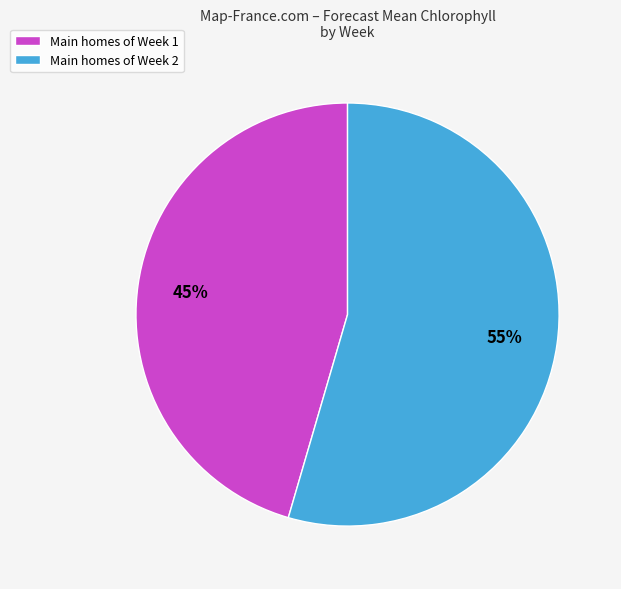

Is there a majority slice in this chart?

Yes